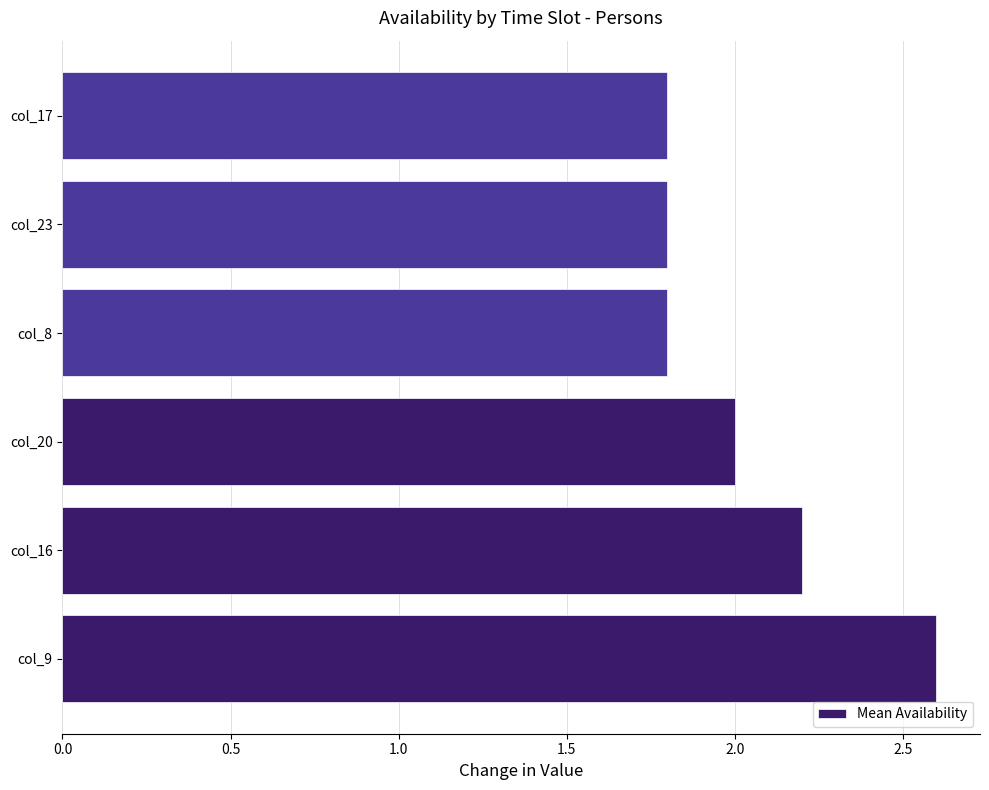

What is the approximate value at col_17?

1.8